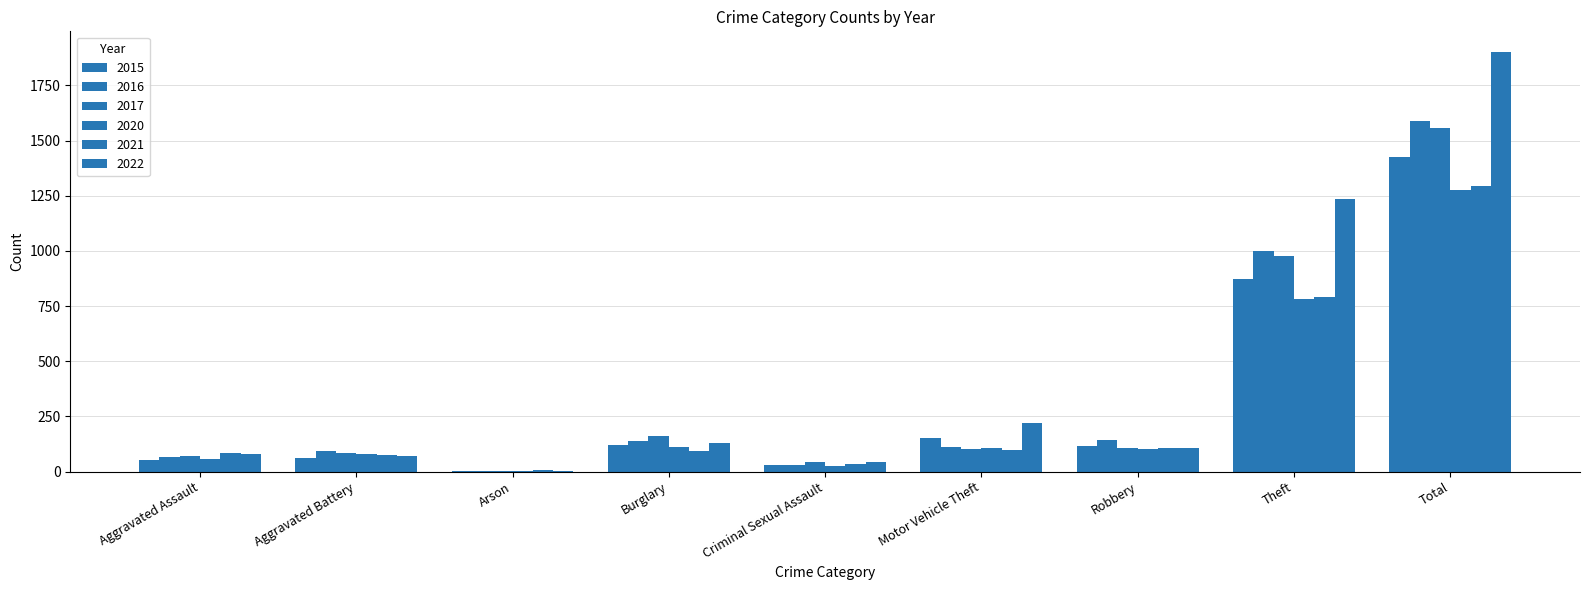

Which category has the highest value in the 2022 series?

Total